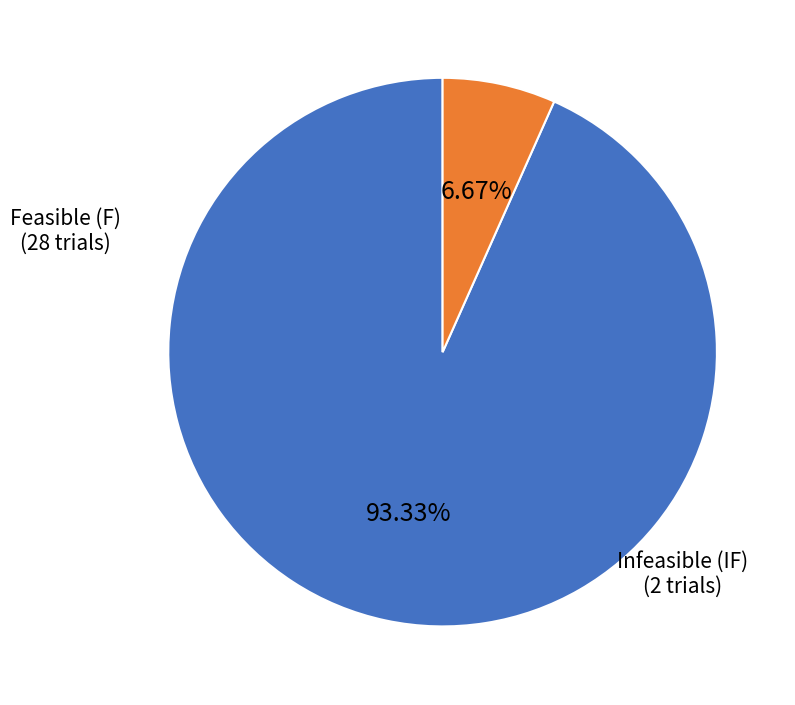

Is it true that Infeasible (IF) is 7% of the pie?

True